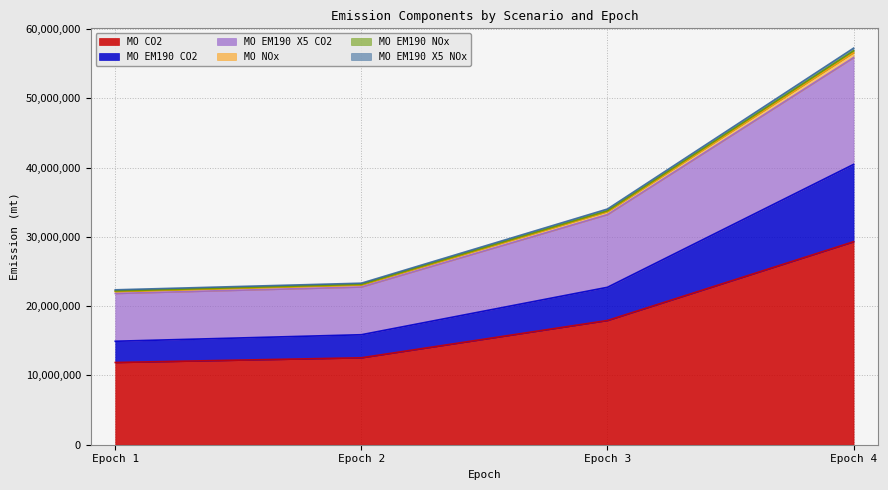

How many lines are shown in the chart?

6